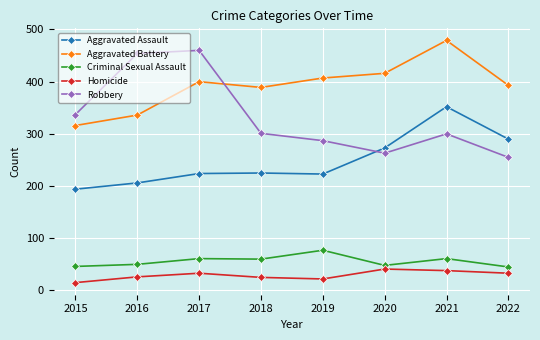

Where is the first local maximum for Aggravated Battery?

2017